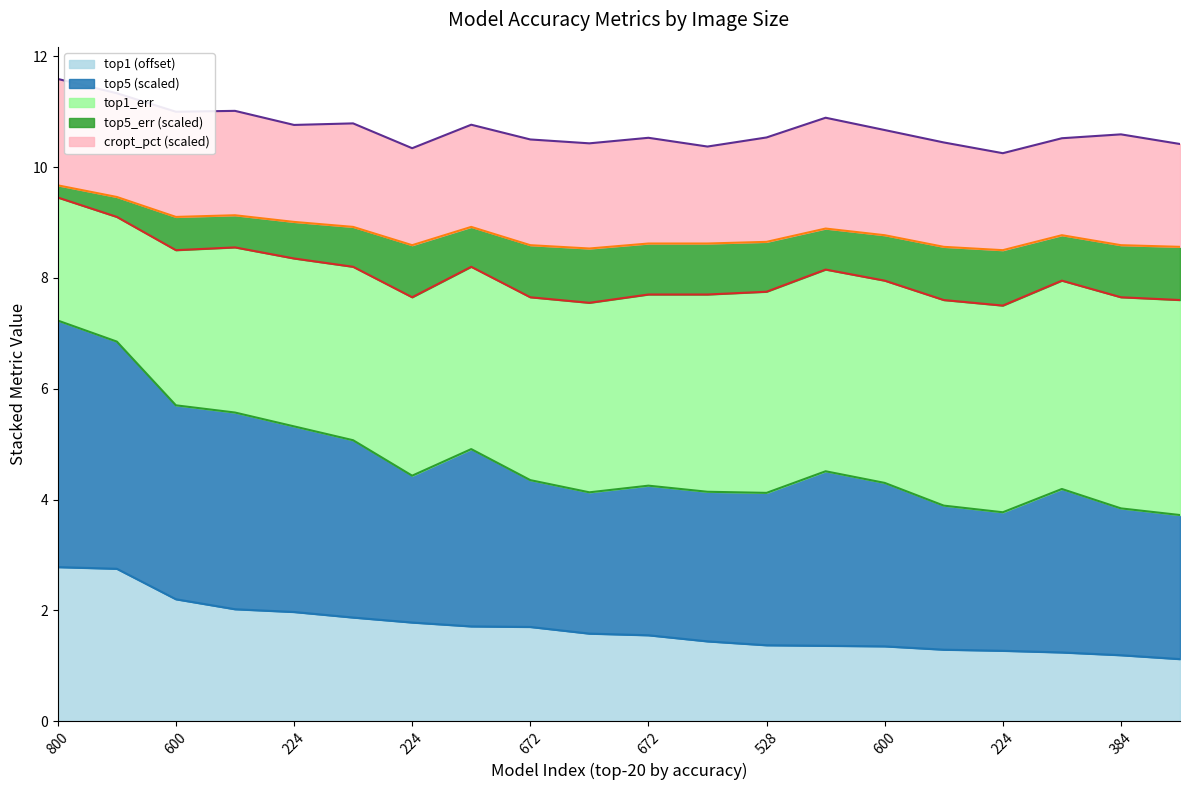

Which series has the largest range (max minus min)?

top5